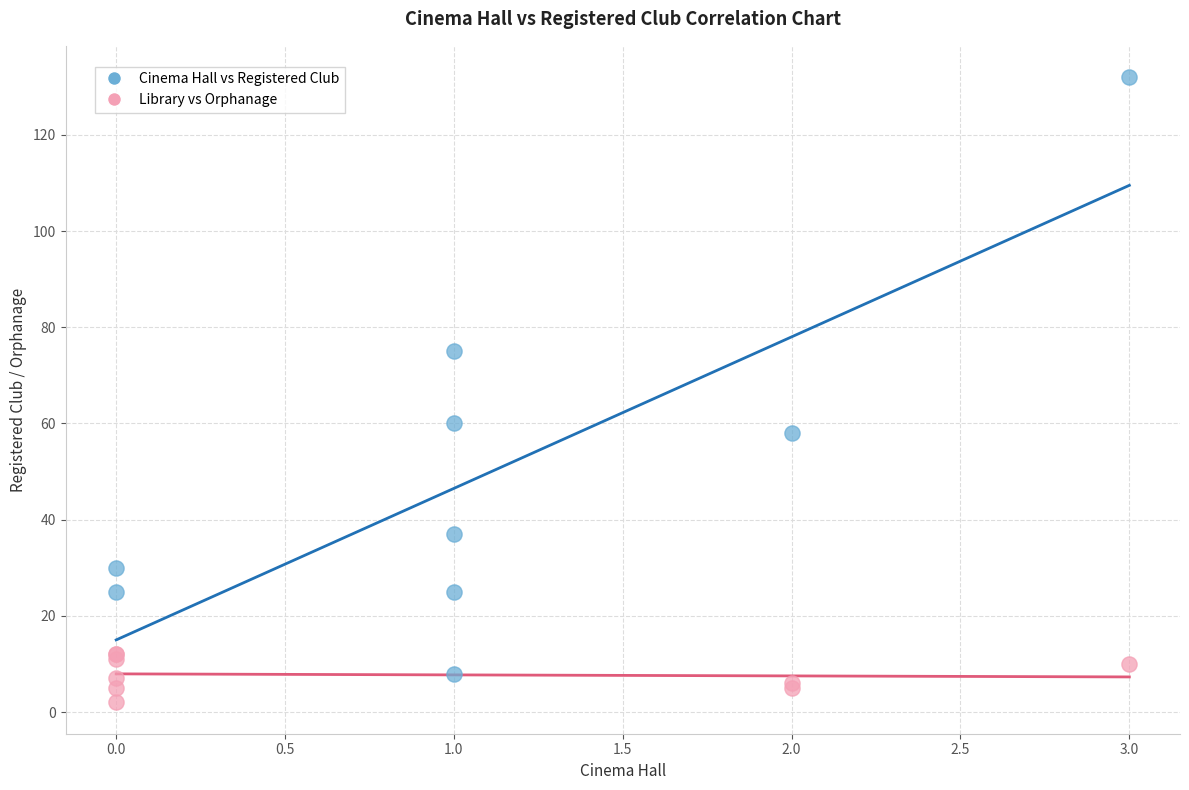

Which series has the largest Y range (max minus min)?

Cinema Hall vs Registered Club